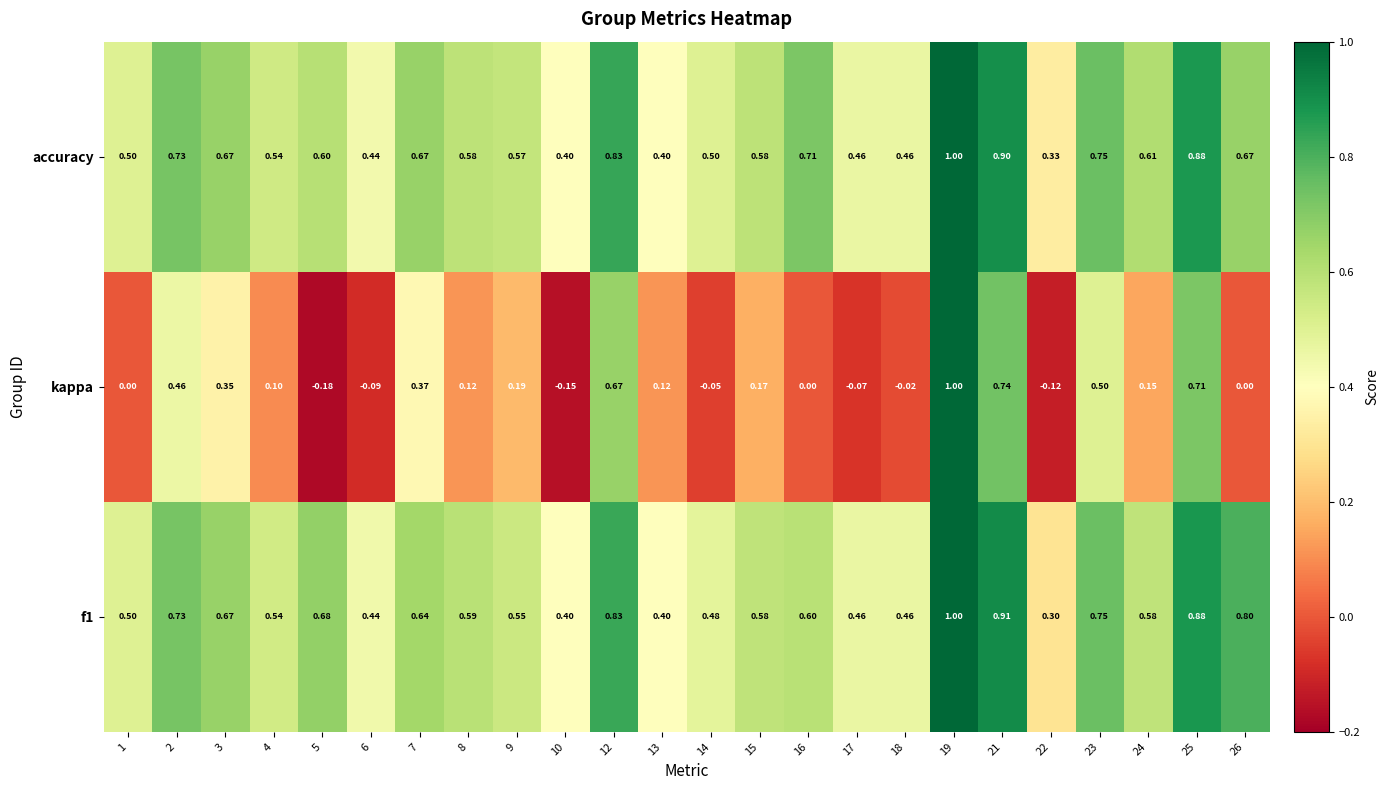

What is the difference between the highest and lowest values at 8?

0.5